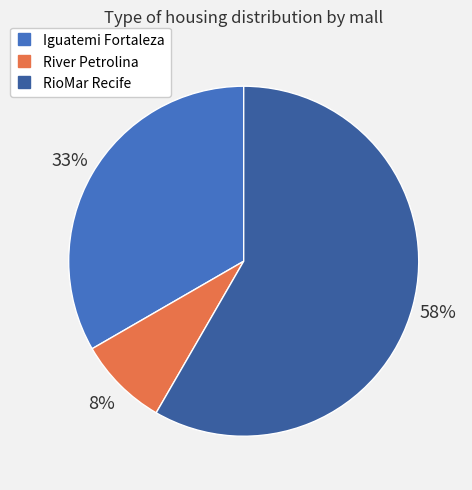

Is it true that Iguatemi Fortaleza is 42% of the pie?

False